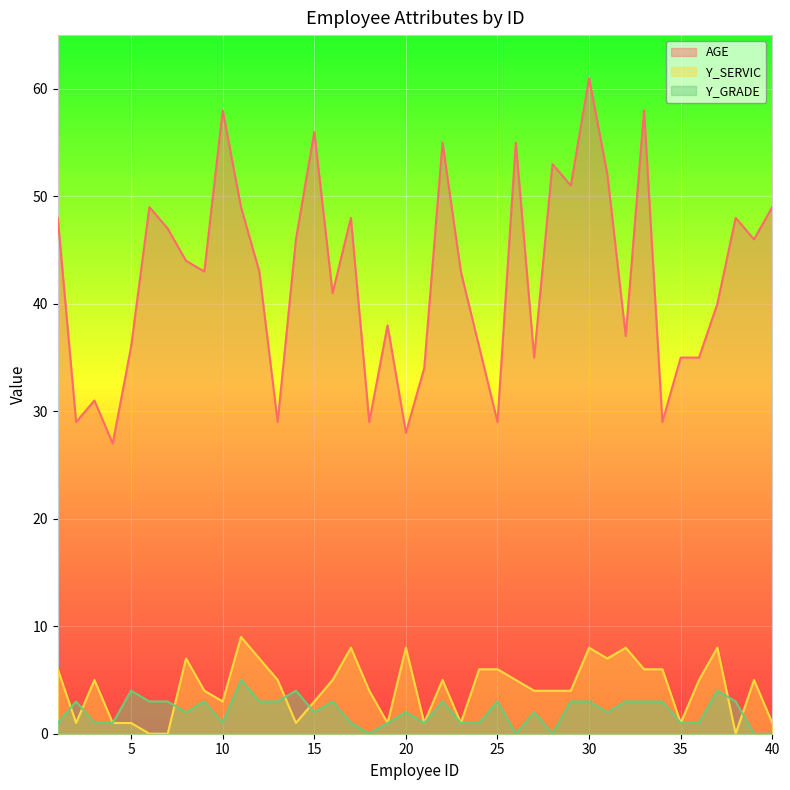

Which category has the highest value in the Y_GRADE series?

11